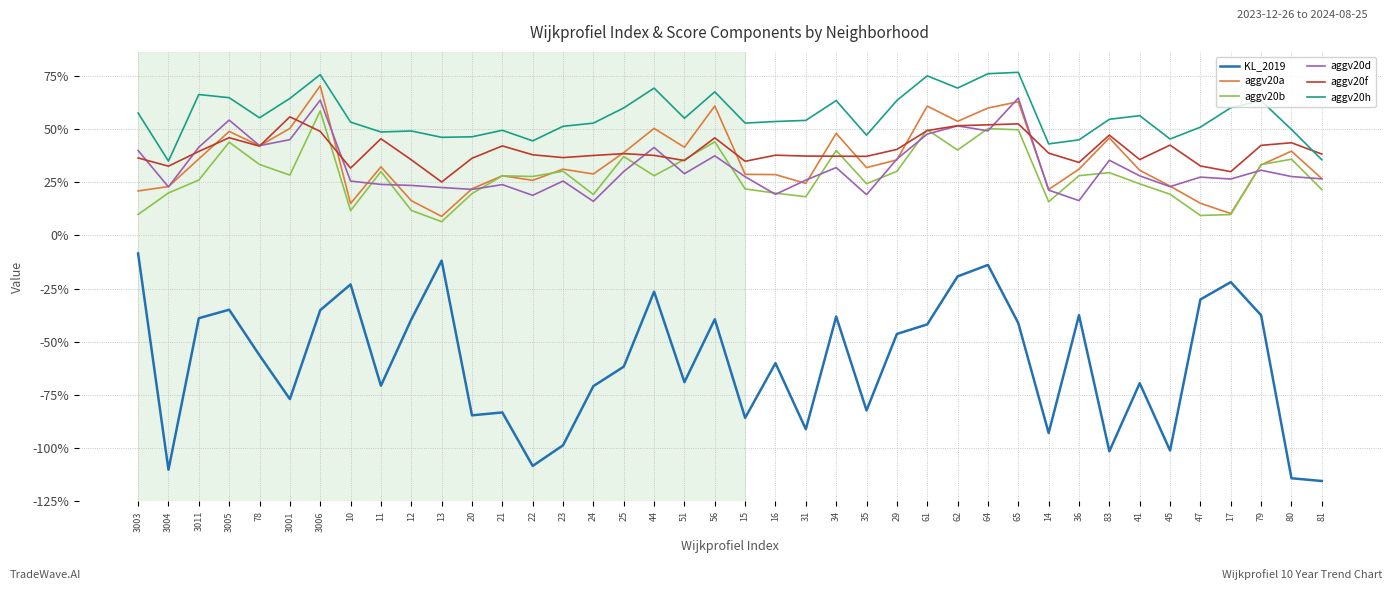

True or false: aggv20d has more than 2 interior local peaks.

True